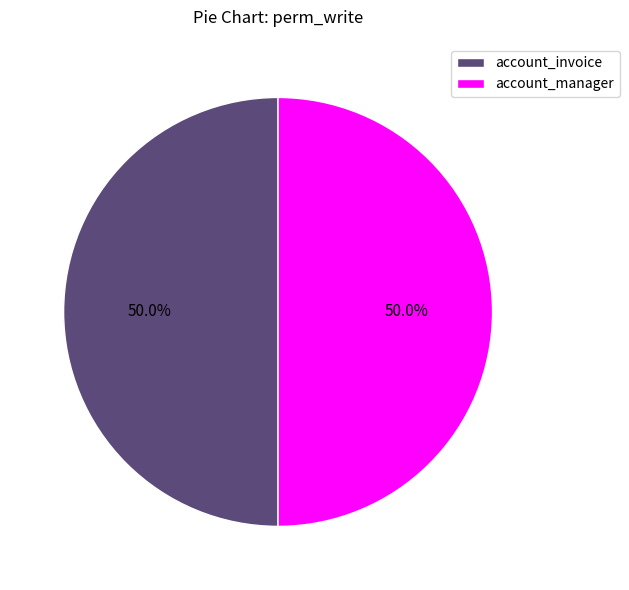

Combined, do account_manager and account_invoice account for over 50%?

Yes